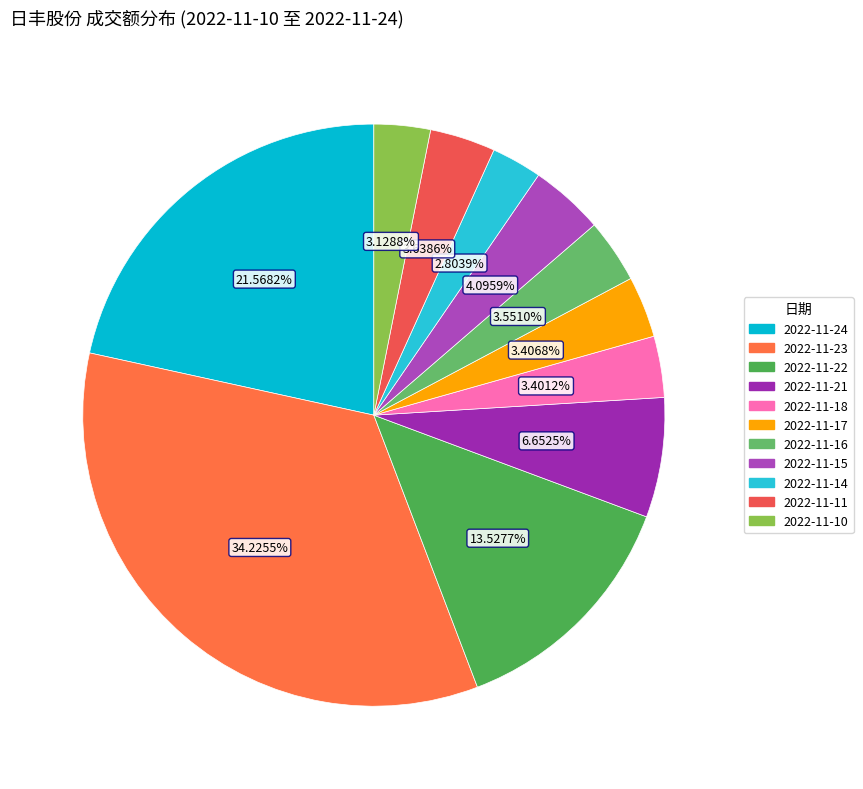

What is the ratio of the value at 2022-11-14 to the value at 2022-11-23?

0.1